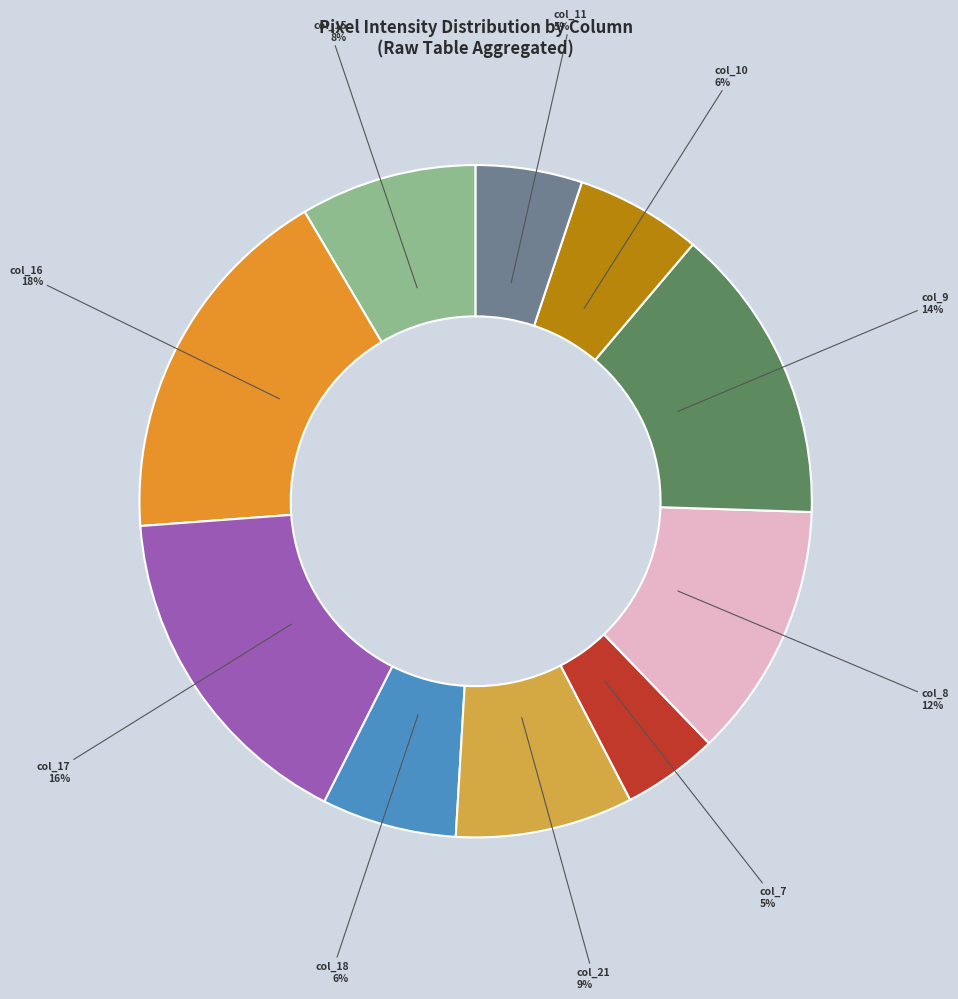

Is it true that col_9 is 27% of the pie?

False